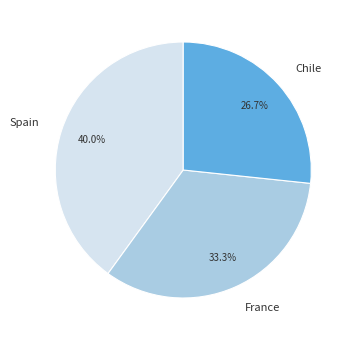

True or false: Spain accounts for 46% of the total.

False